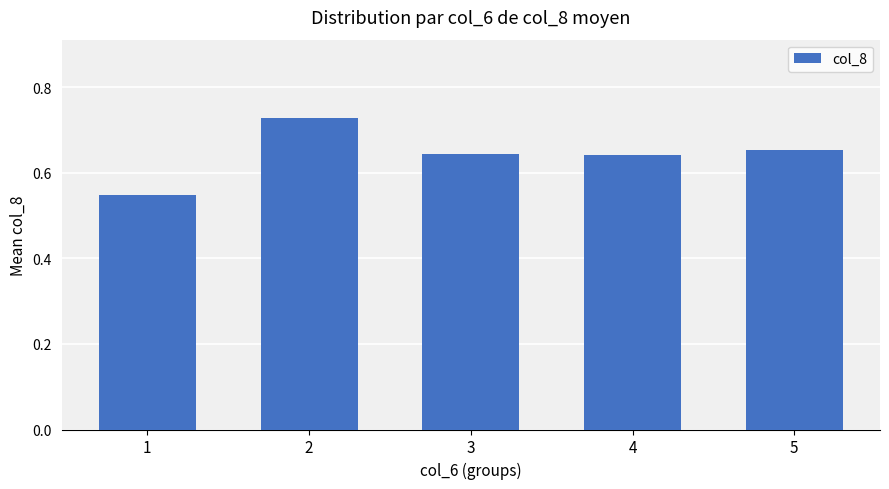

At which category does the chart reach its peak across all series?

2